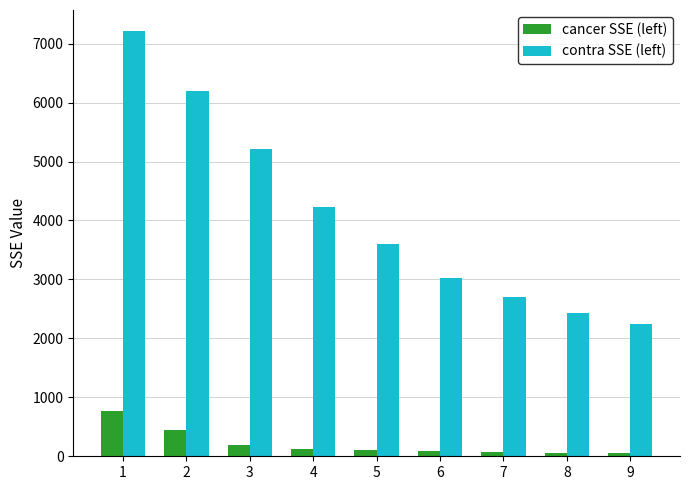

What is the sum of all contra SSE (left) values?

36859.3